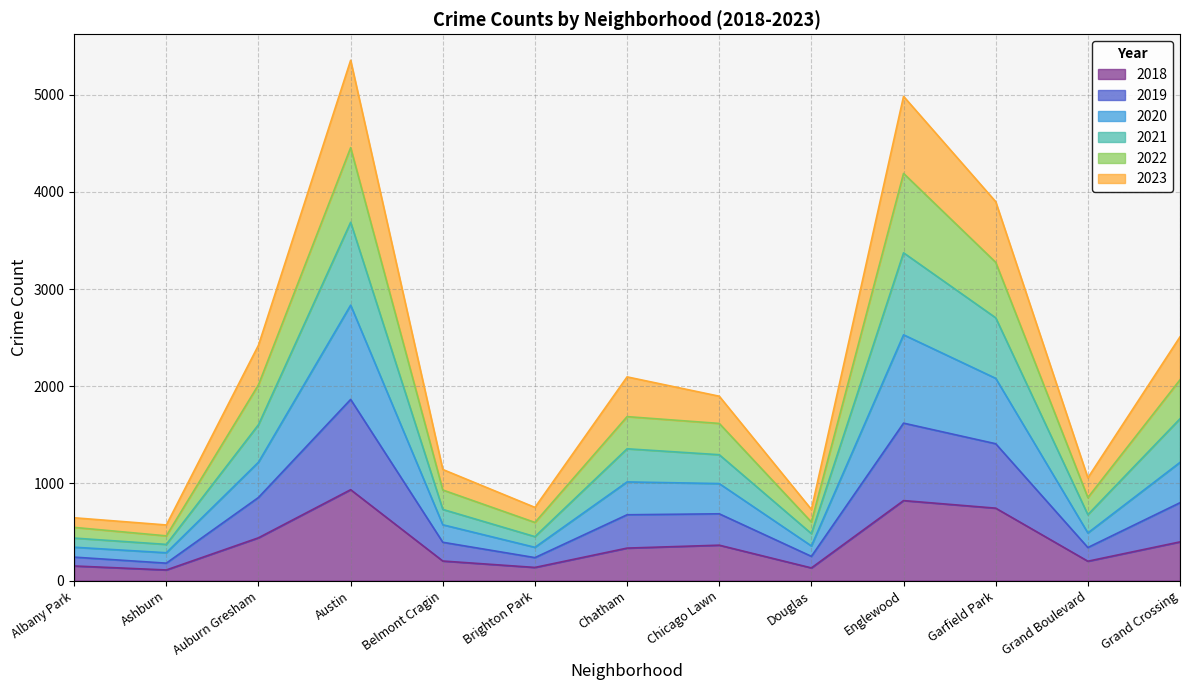

True or false: 2018 has a value of 365 at Chicago Lawn.

True